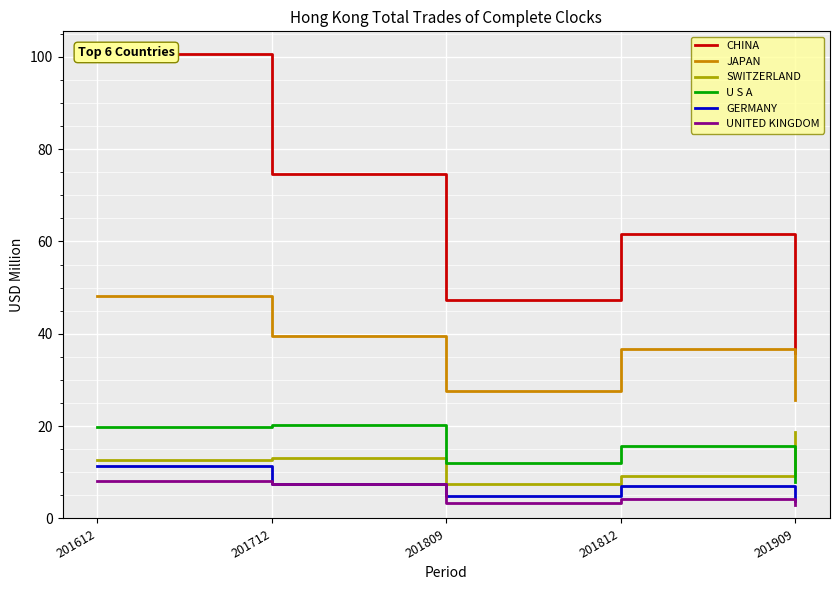

The value of U S A at 201612 is 19.7. True or false?

True